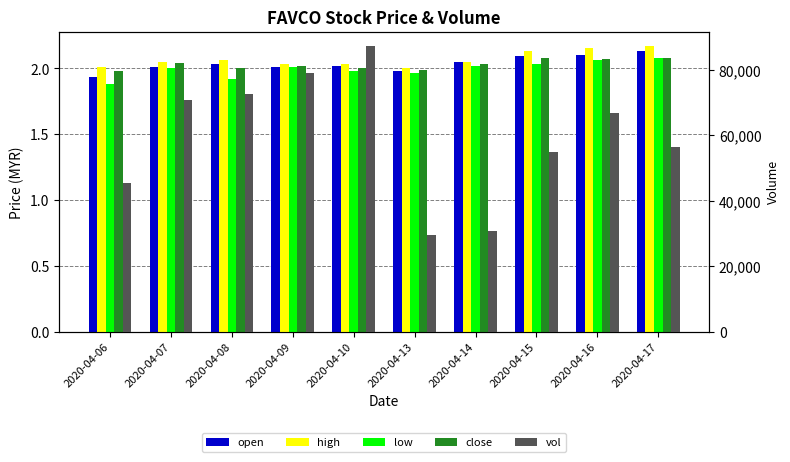

What is the sum of all close values?

20.3